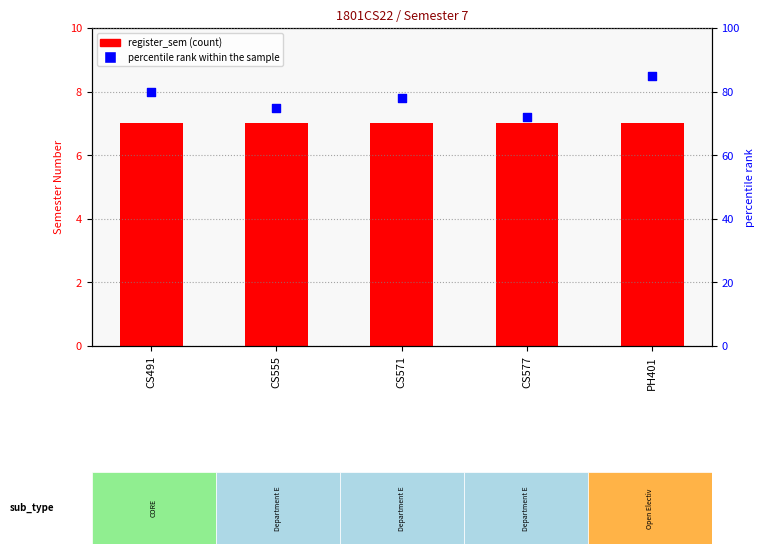

Is the value of register_sem at CS491 greater than the value of percentile rank within the sample at PH401?

No